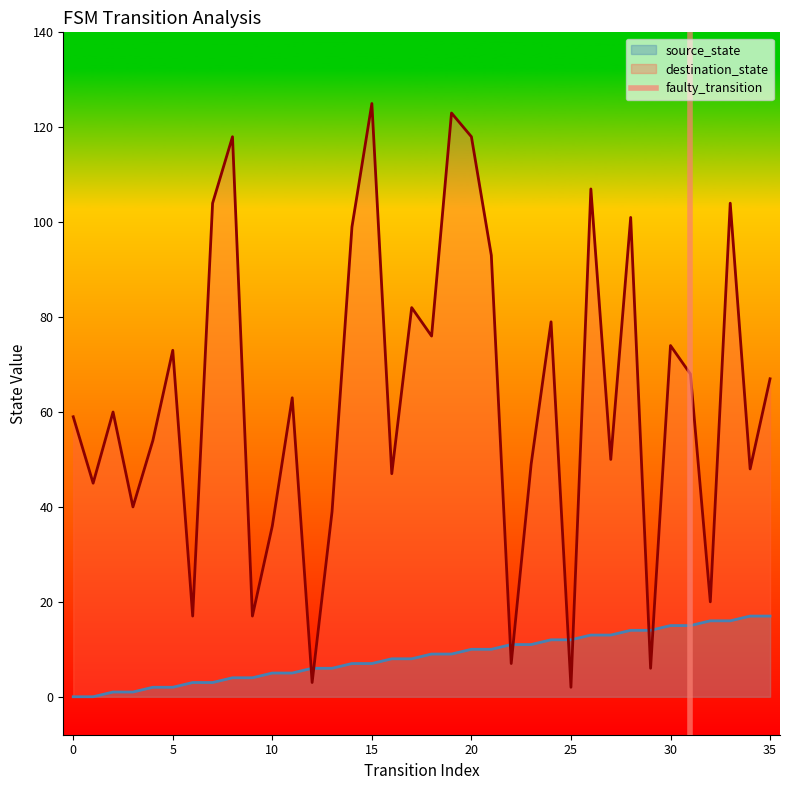

The destination_state series shows 125 at 15. True or false?

True